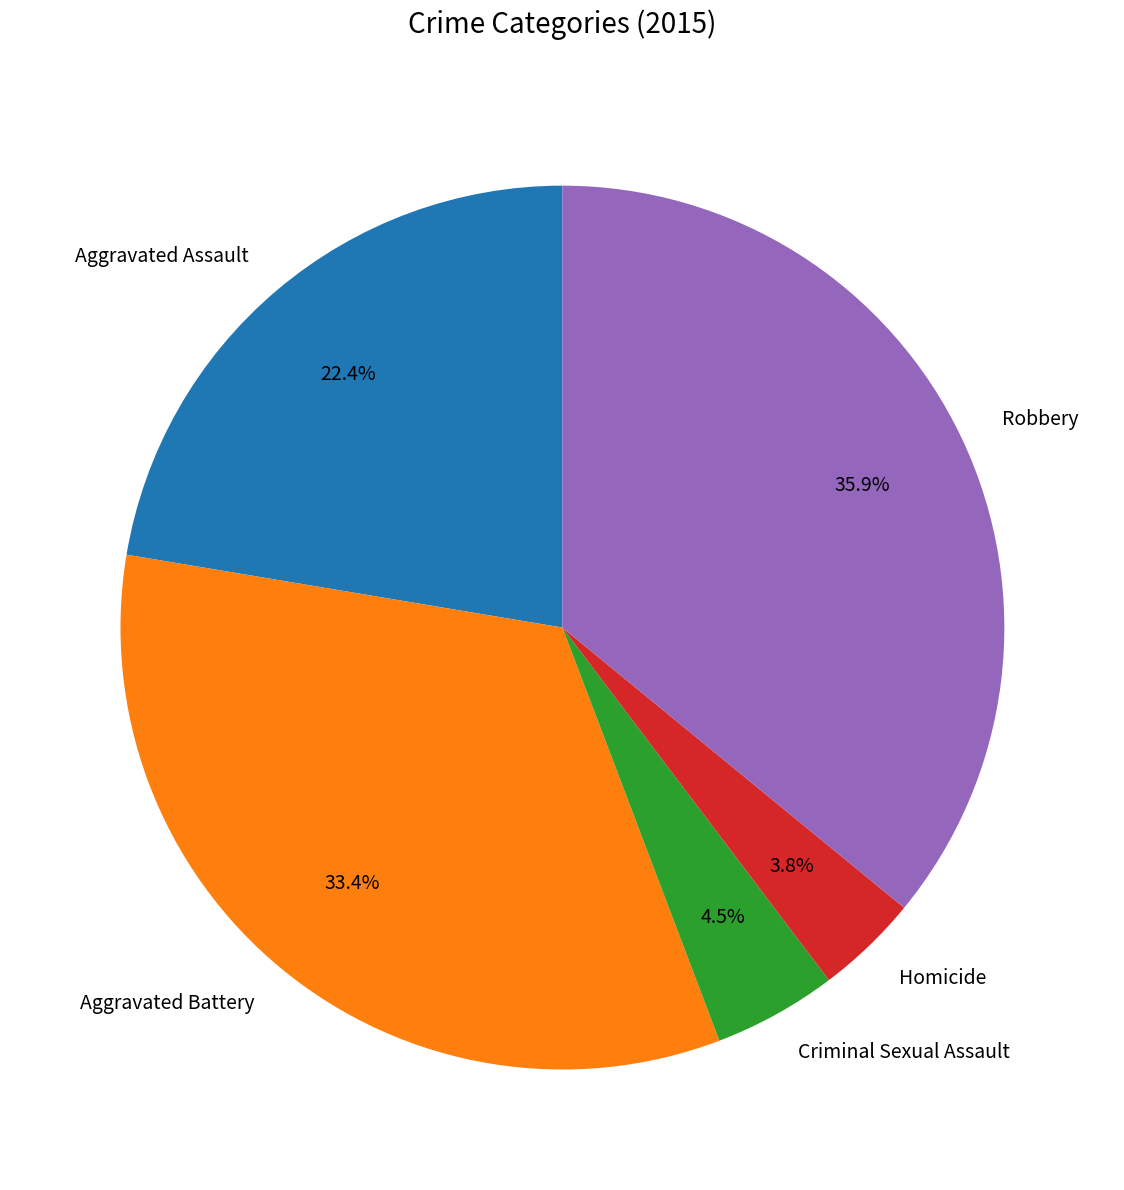

Does Robbery account for over 50% of the chart?

No